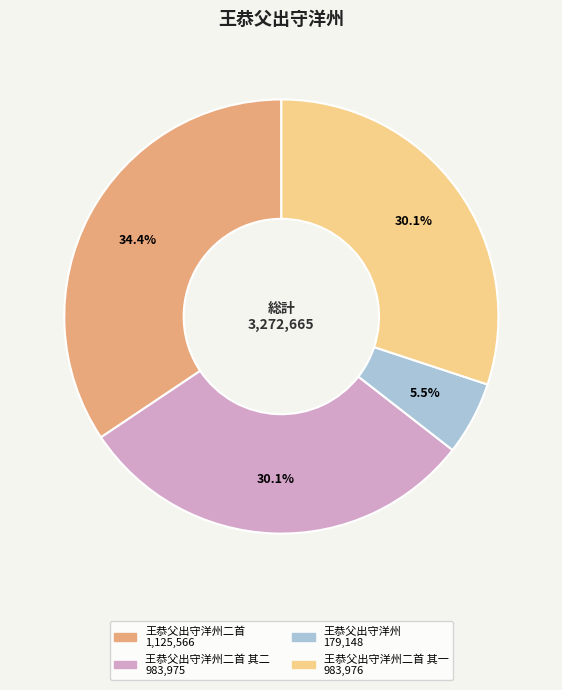

Is there a majority slice in this chart?

No